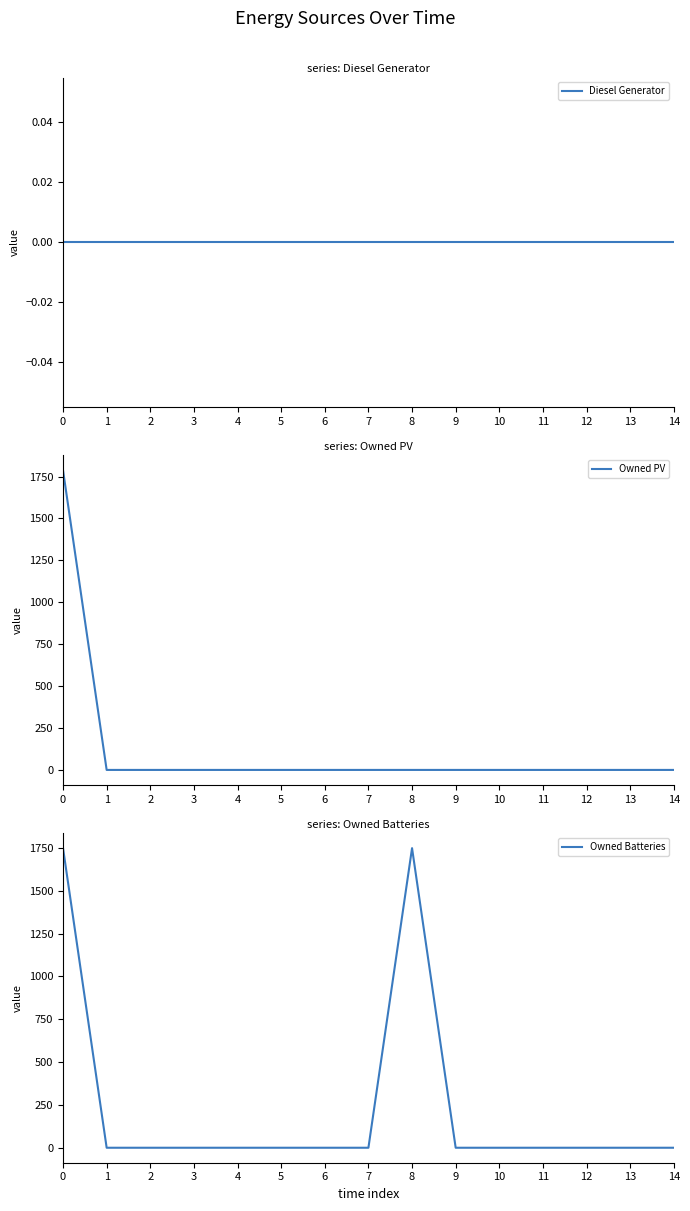

True or false: Owned PV has more than 1 points higher than both neighbors.

False